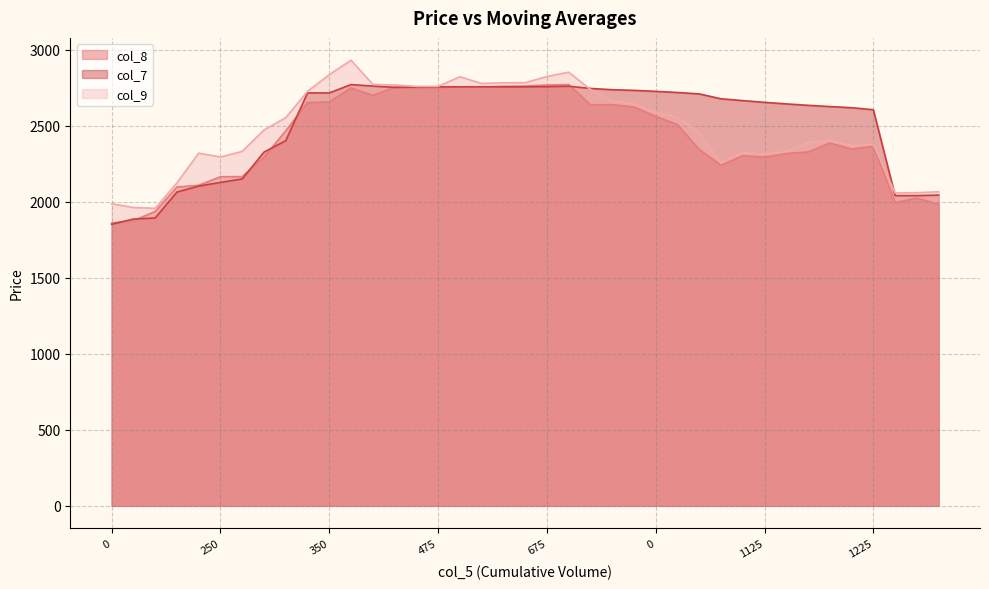

True or false: col_8 and col_9 cross at least once.

False